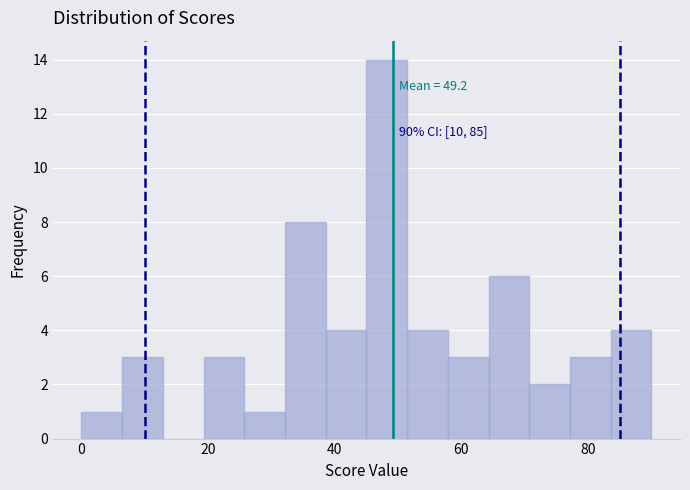

Around what value on the x-axis is the tallest bar? Give the approximate position of its centre, as read against the axis.

48